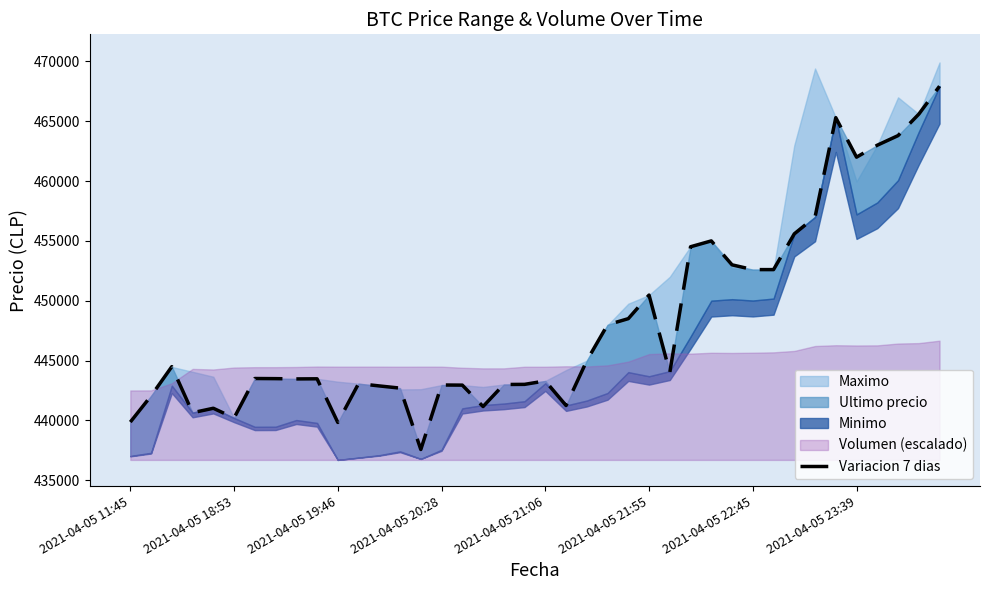

The chart shows a value of 443293 at 2021-04-05 21:06. True or false?

True